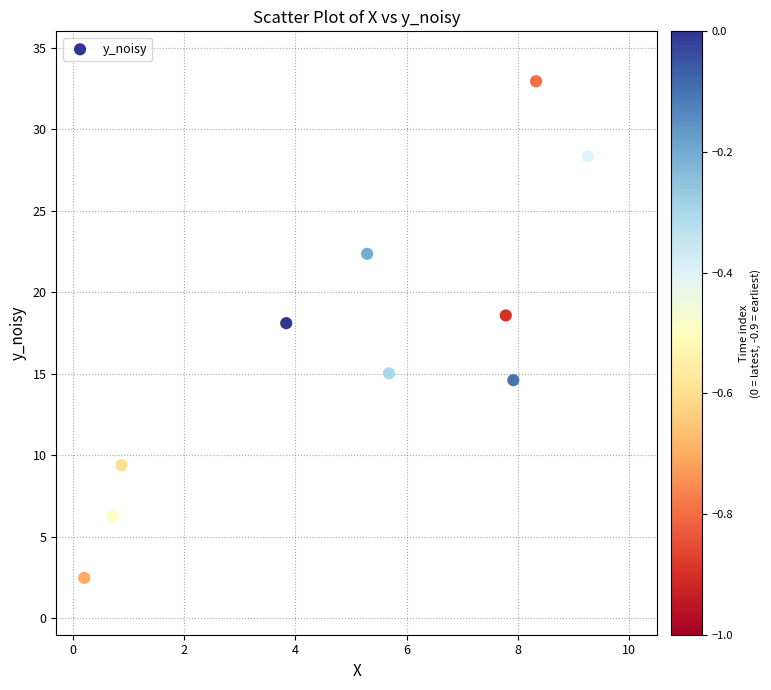

What is the range of Y values (max minus min)?

30.5